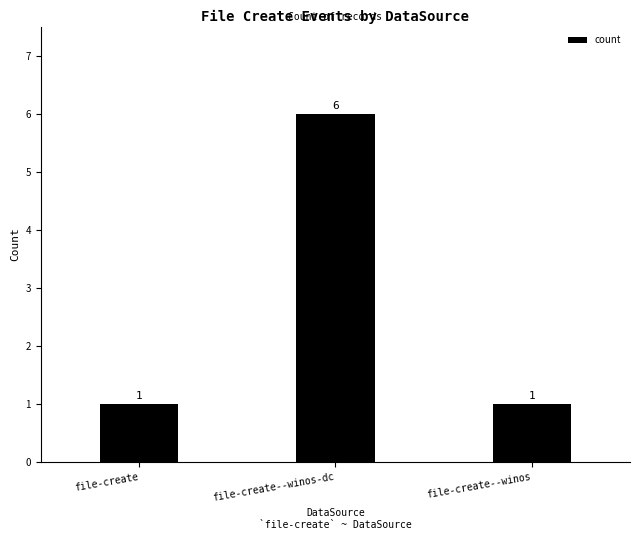

Reading left to right, extract all data points from this chart.

file-create=1	file-create--winos-dc=6	file-create--winos=1